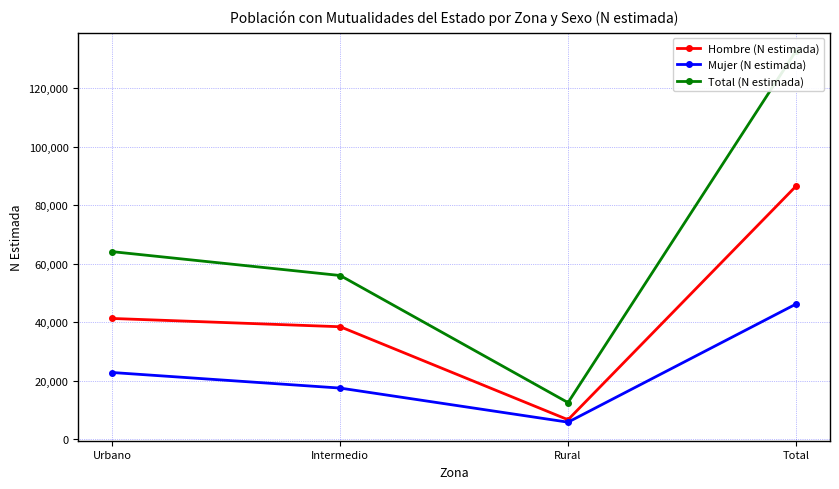

How many values in the Hombre (N estimada) series are below 41288?

2